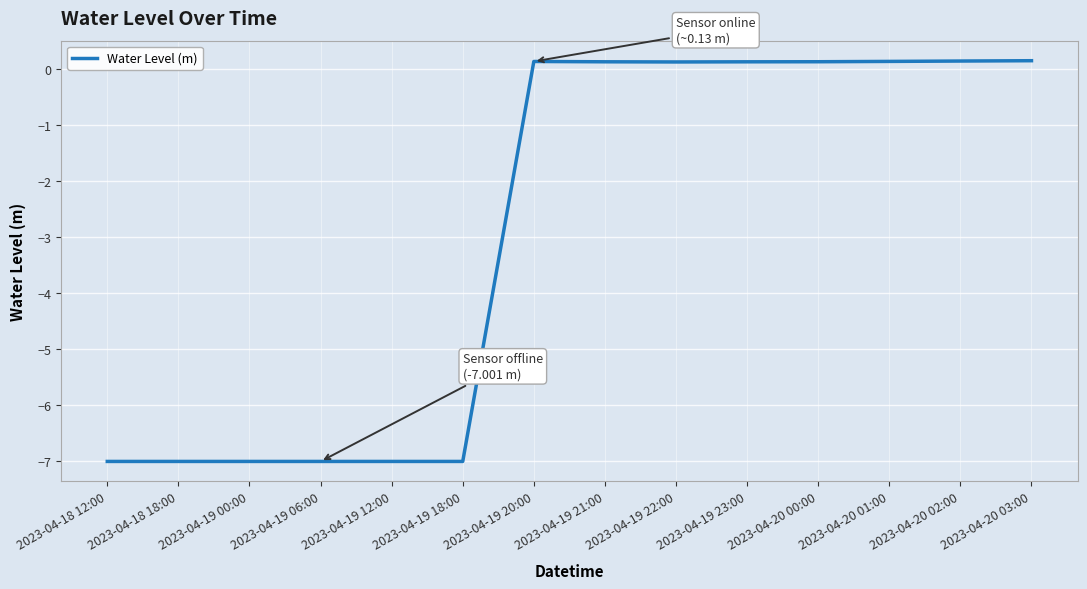

True or false: the data shows 0.1 at 2023-04-19 20:00.

True